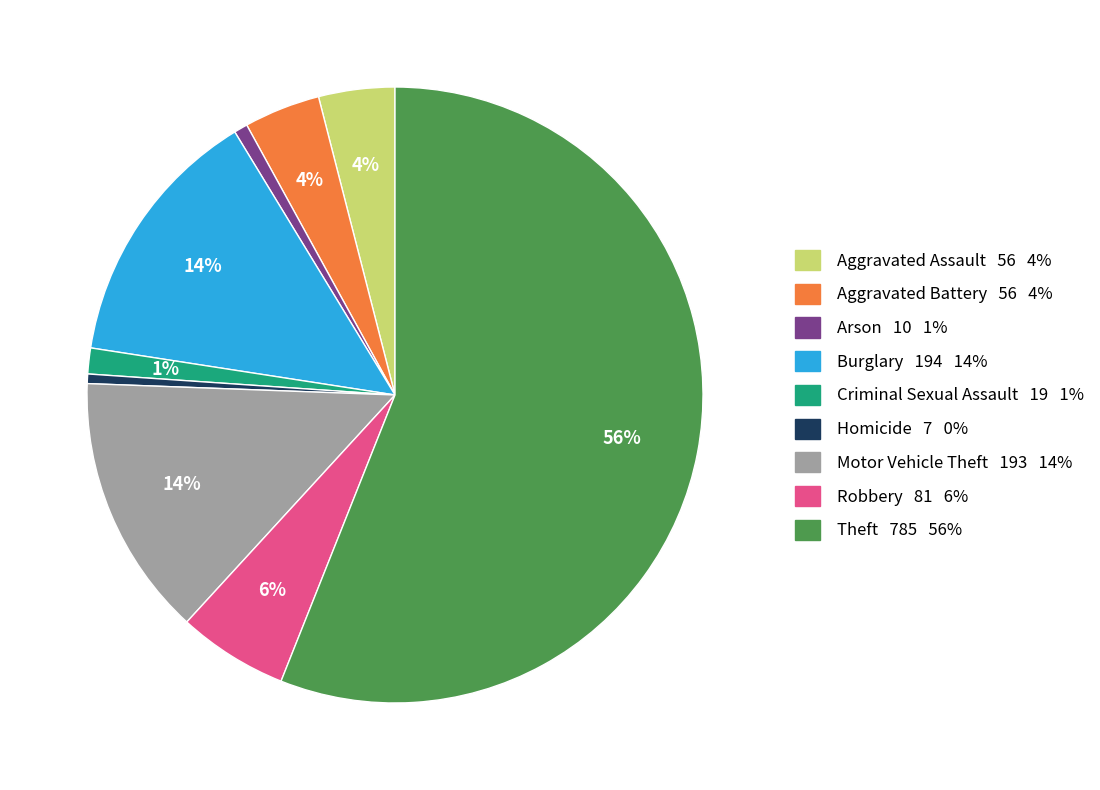

Is the sum of Aggravated Assault 56 4% and Homicide 7 0% greater than half?

No